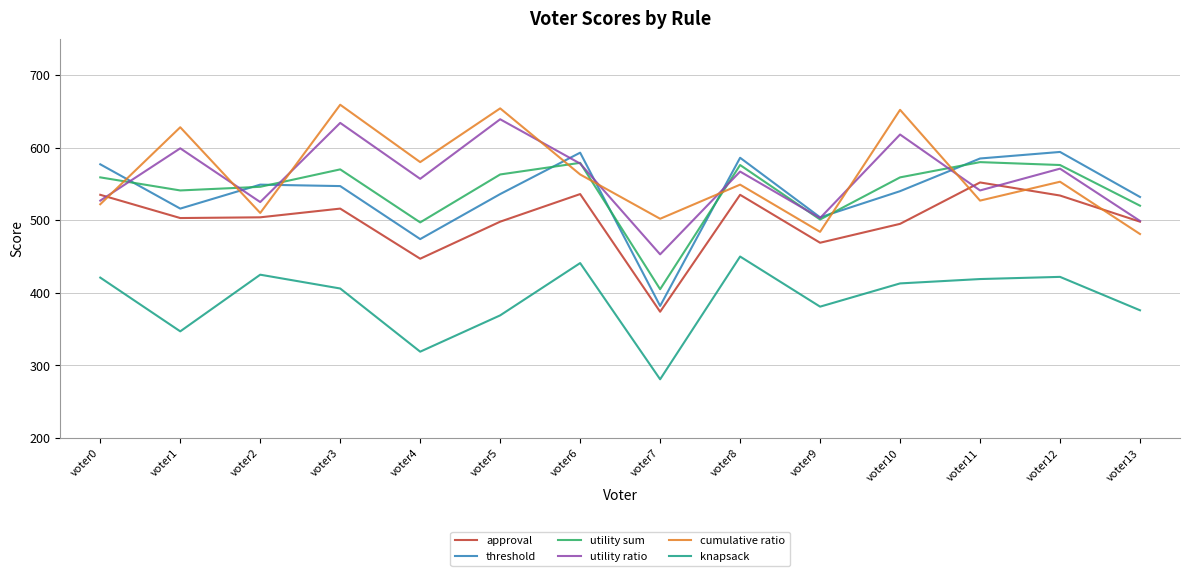

Is it true that cumulative ratio equals 652 at voter10?

True